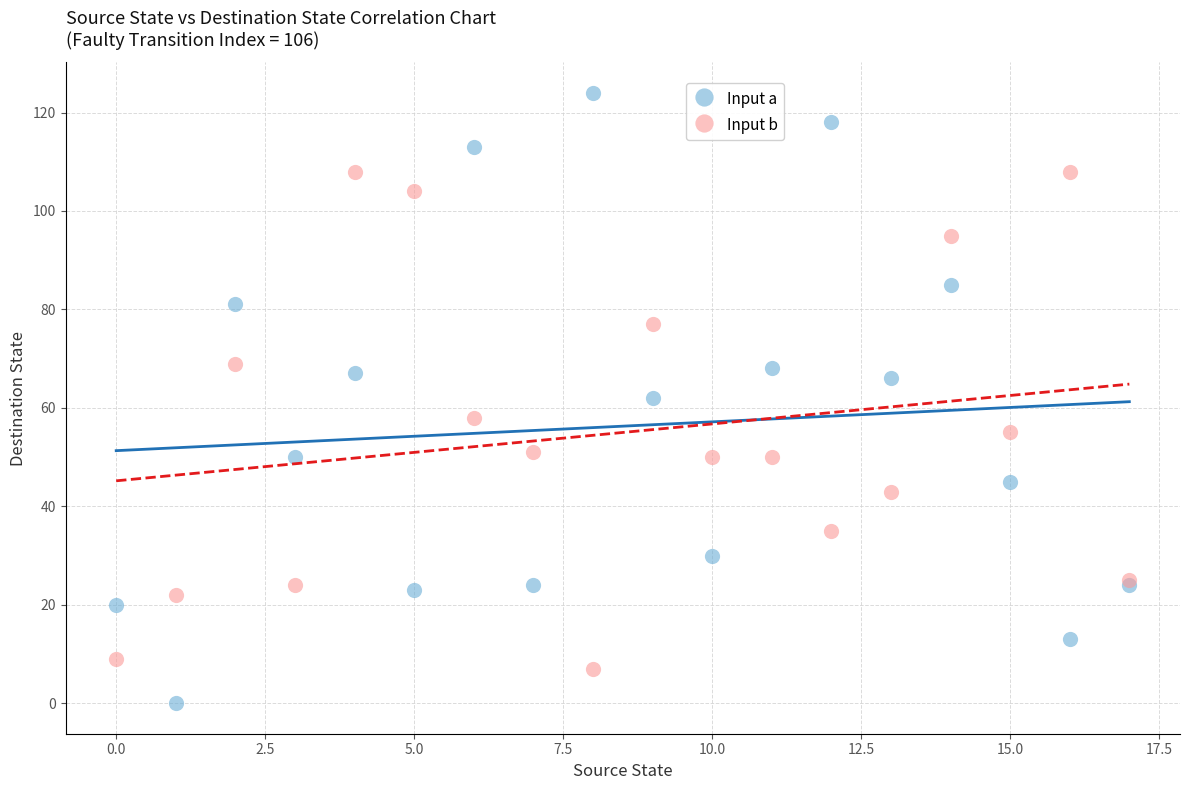

Which series contains the highest Y value?

Input a